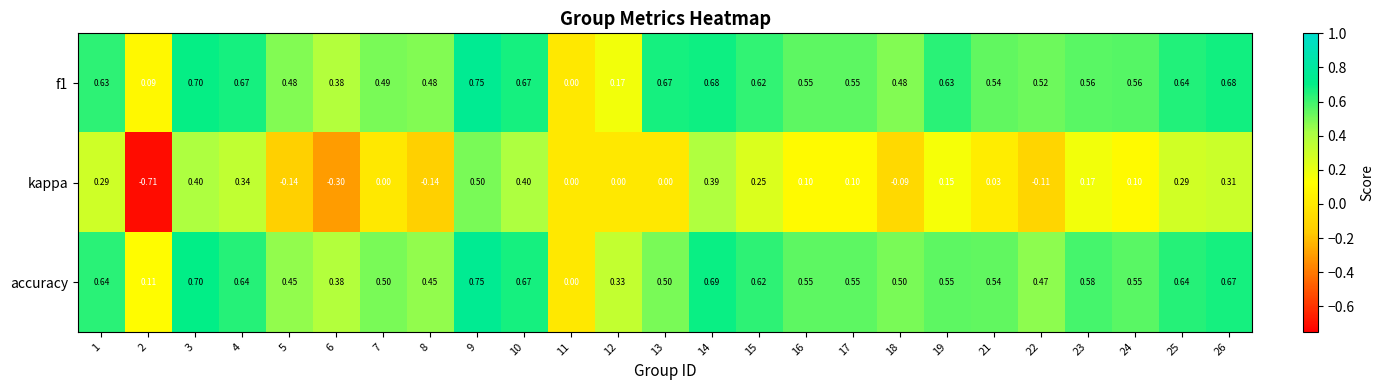

Between 8 and 23, which series saw the biggest shift?

kappa